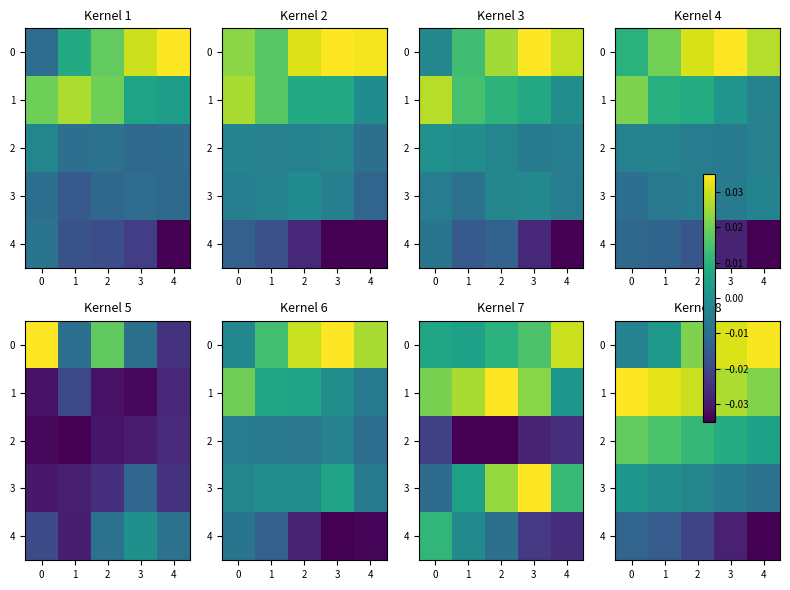

Is it true that 3 equals 0.0 at 0?

False